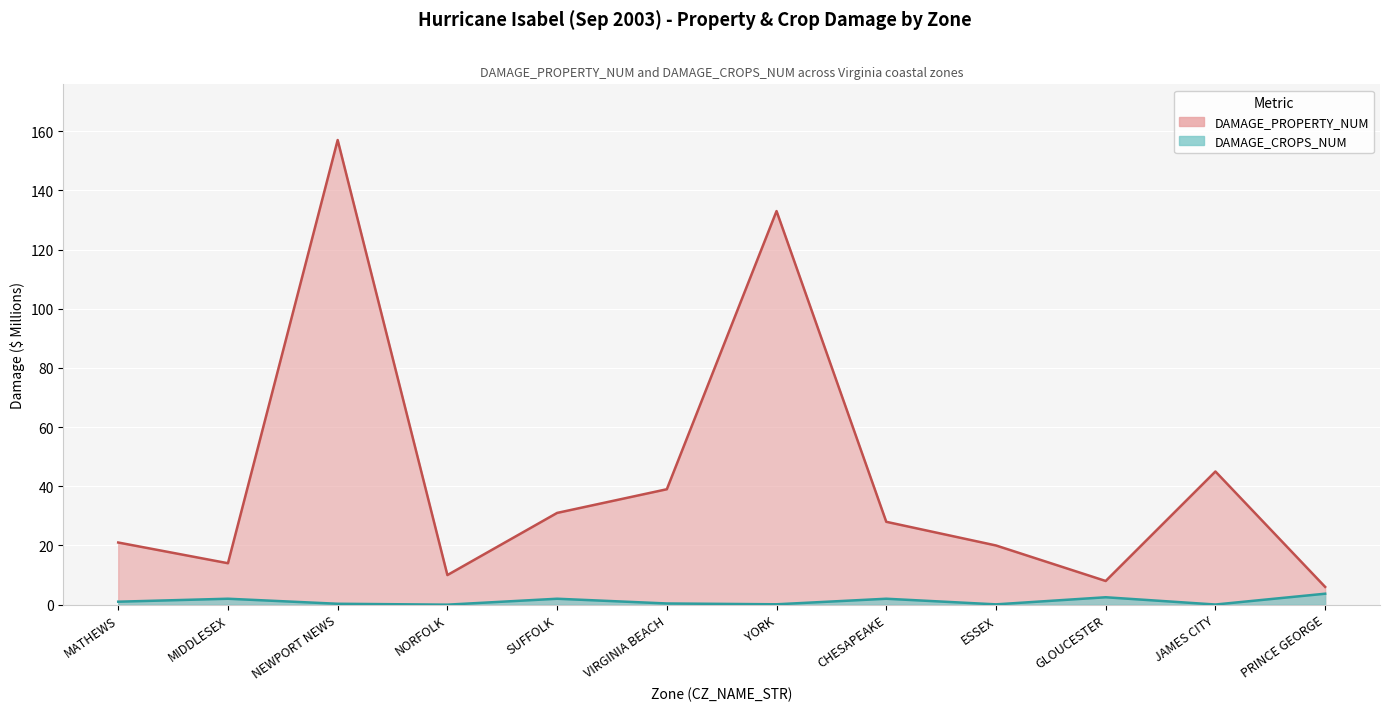

What is the label of the 3rd point from the right?

GLOUCESTER